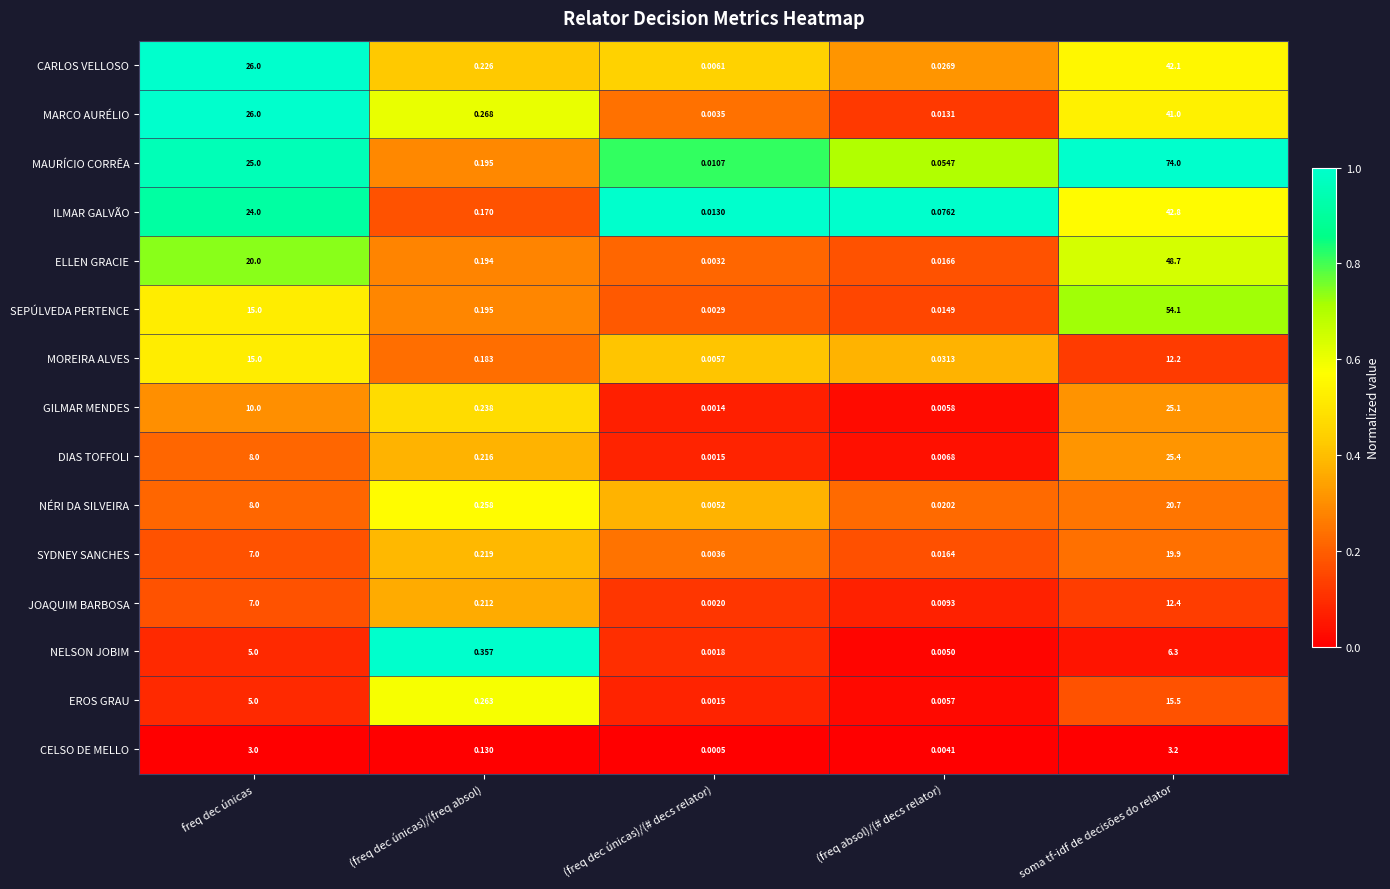

At which label is GILMAR MENDES closest to 12?

freq dec únicas